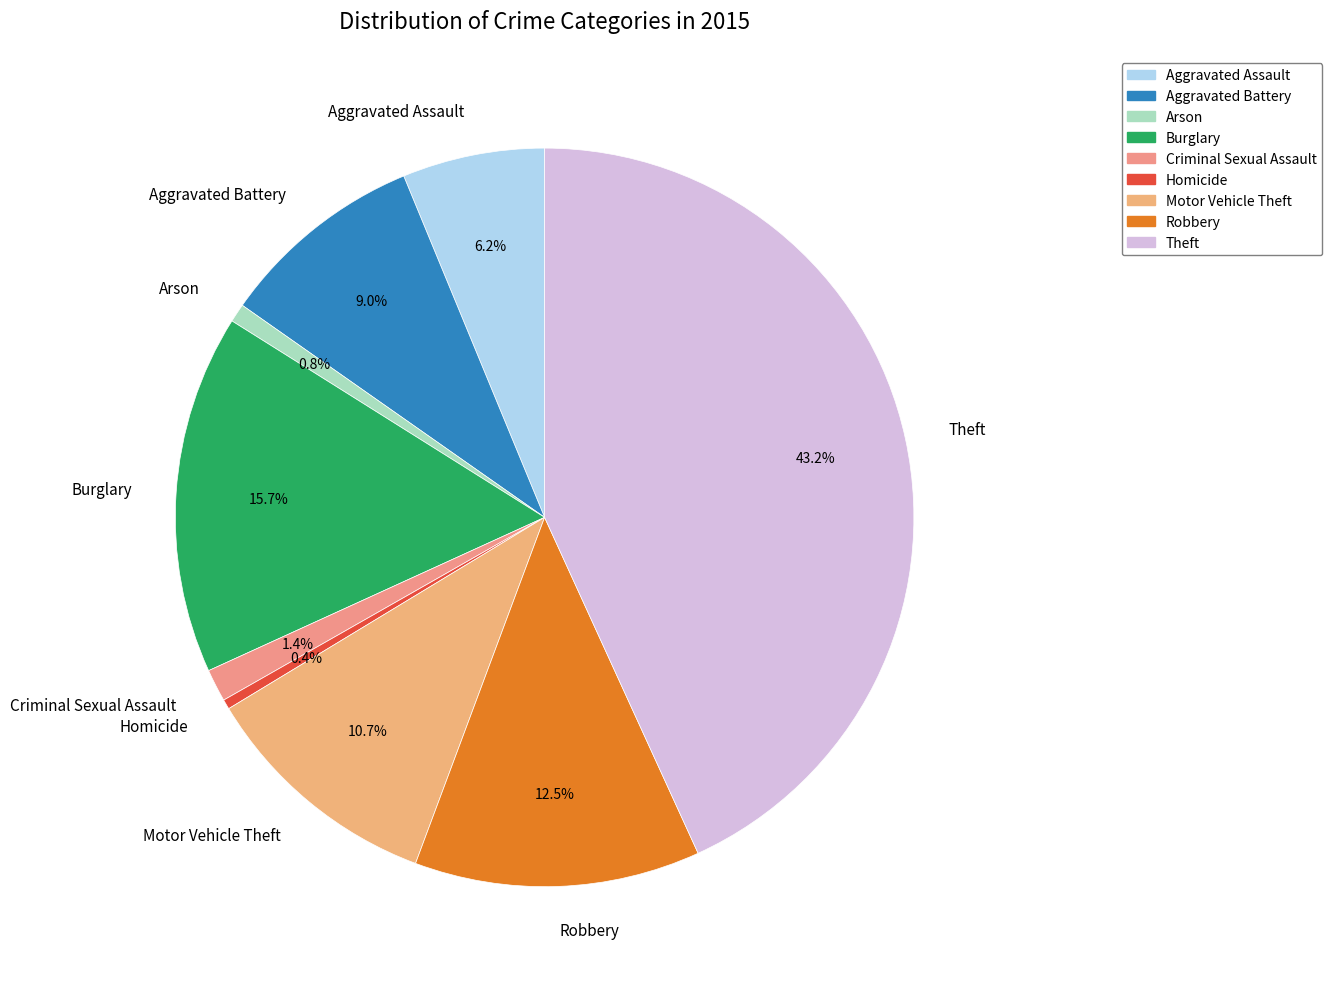

To the nearest percent, what portion does Burglary represent?

16%